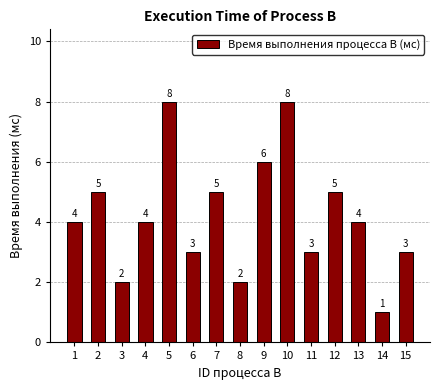

Is it true that the value at 3 is 3?

False